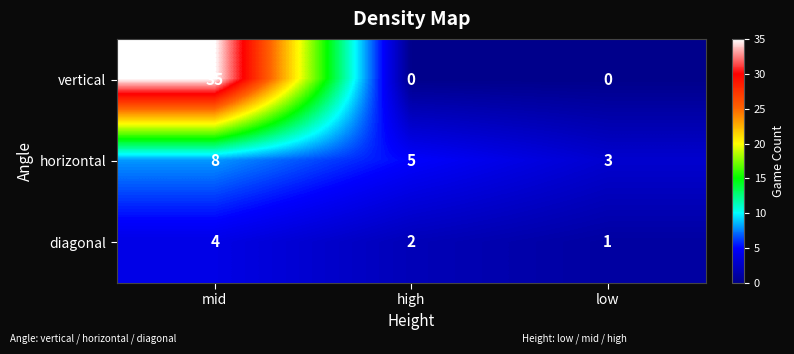

What is the difference between the maximum and second lowest values in the vertical series?

35